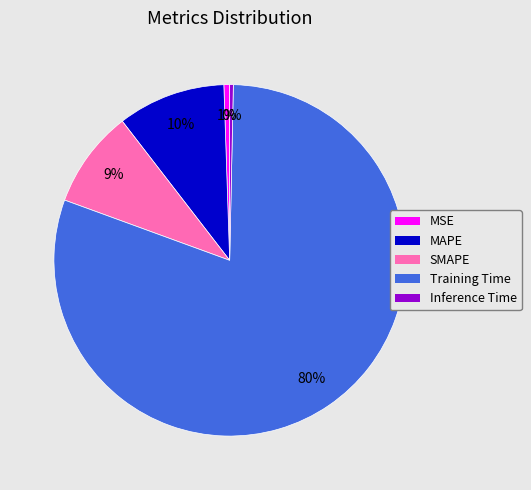

How many slices are in this pie chart?

5